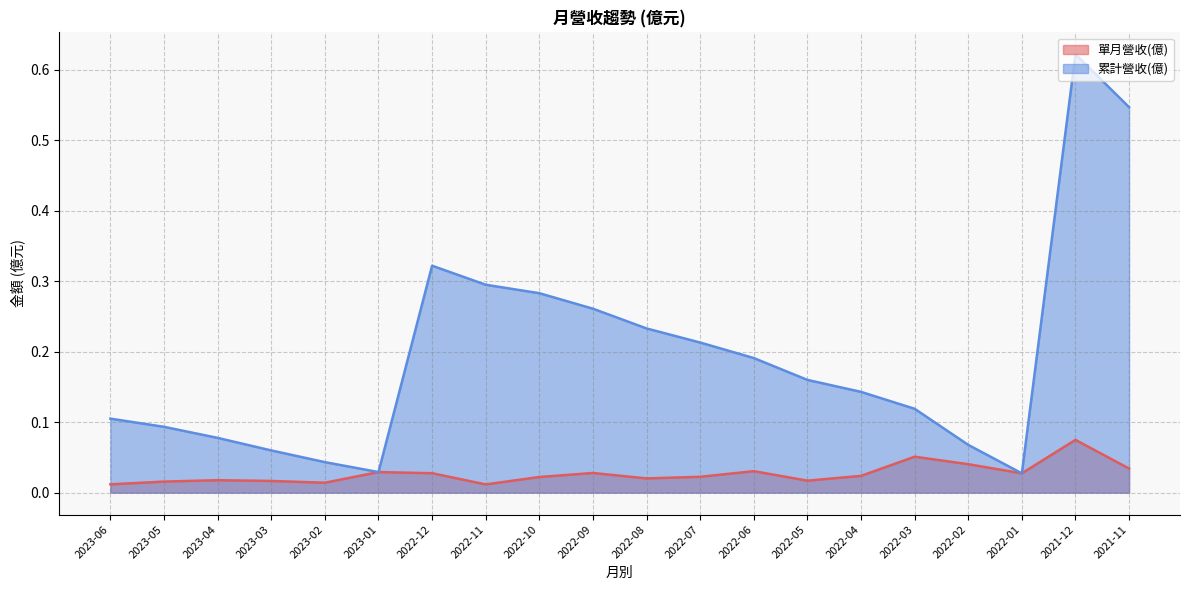

List the series in order of their peak value, highest first.

累計營收(億), 單月營收(億)